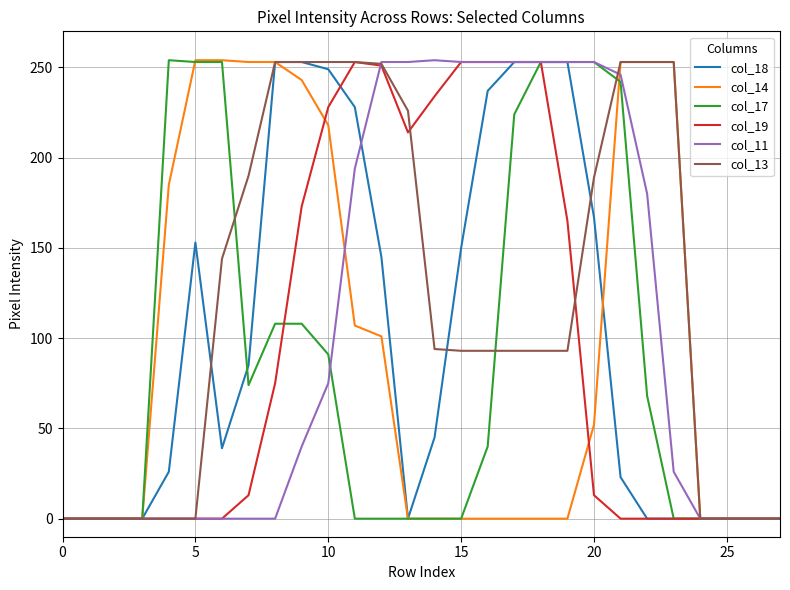

Which series has the largest total across all categories?

col_13